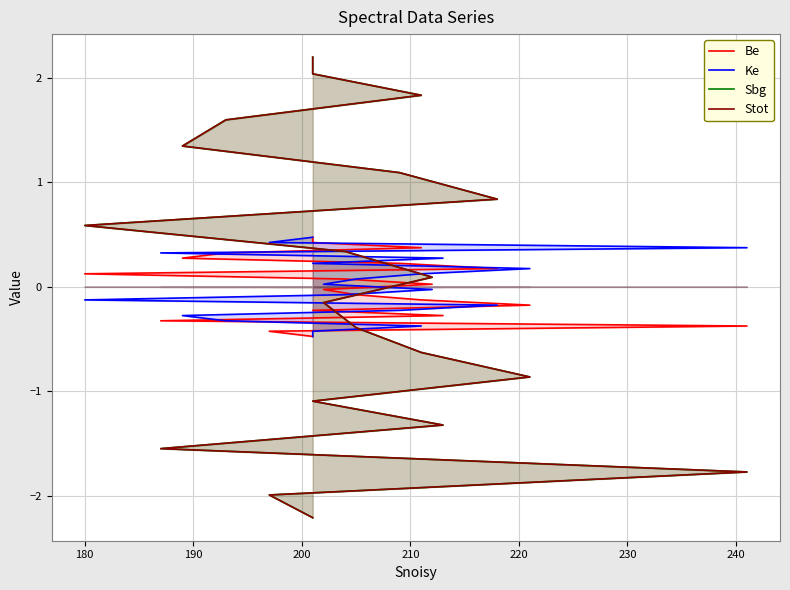

Reading right to left, extract all data points from this chart.

Be: -0.5	-0.4	-0.4	-0.3	-0.3	-0.2	-0.2	-0.1	-0.1	-0.0	0.0	0.1	0.1	0.2	0.2	0.3	0.3	0.4	0.4	0.5
Ke: 0.5	0.4	0.4	0.3	0.3	0.2	0.2	0.1	0.1	0.0	-0.0	-0.1	-0.1	-0.2	-0.2	-0.3	-0.3	-0.4	-0.4	-0.5
Sbg: -2.2	-2.0	-1.8	-1.5	-1.3	-1.1	-0.9	-0.6	-0.4	-0.2	0.1	0.3	0.6	0.8	1.1	1.3	1.6	1.8	2.0	2.2
Stot: -2.2	-2.0	-1.8	-1.5	-1.3	-1.1	-0.9	-0.6	-0.4	-0.2	0.1	0.3	0.6	0.8	1.1	1.3	1.6	1.8	2.0	2.2